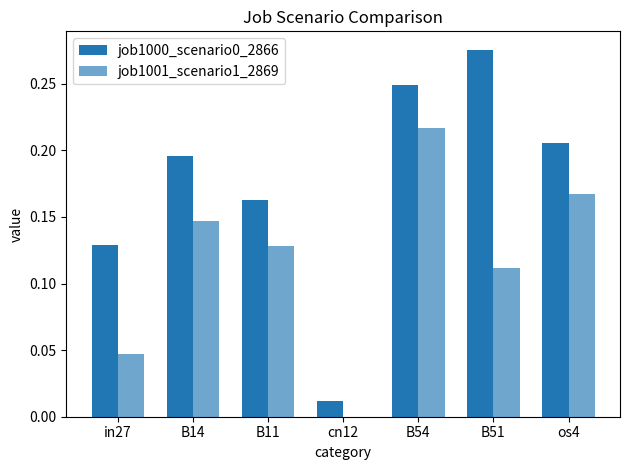

What is the total value across all series at B14?

0.3